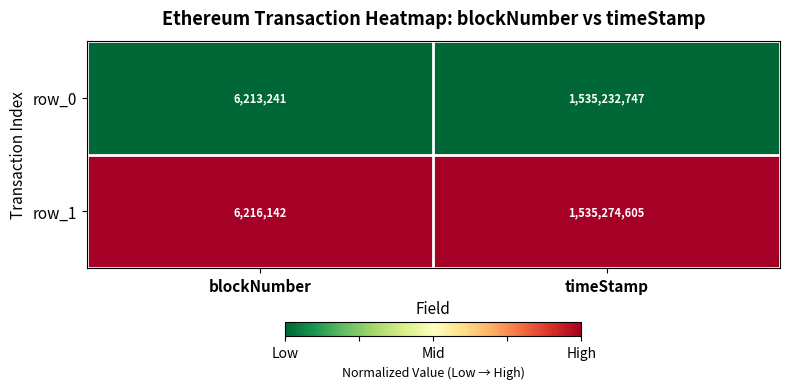

Rank the series at timeStamp from highest to lowest value.

row_1, row_0